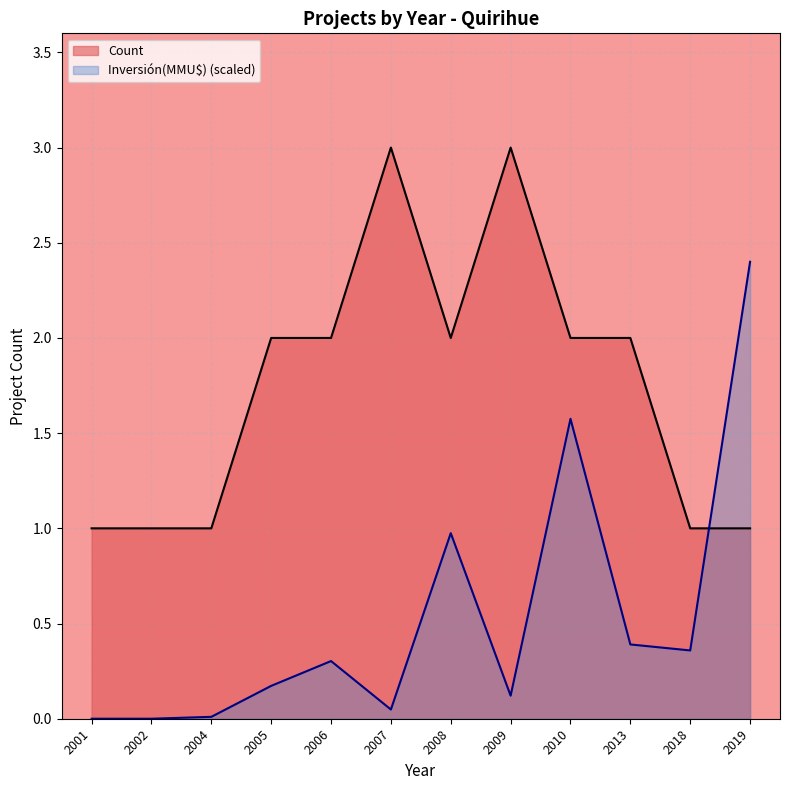

How many lines are shown in the chart?

2